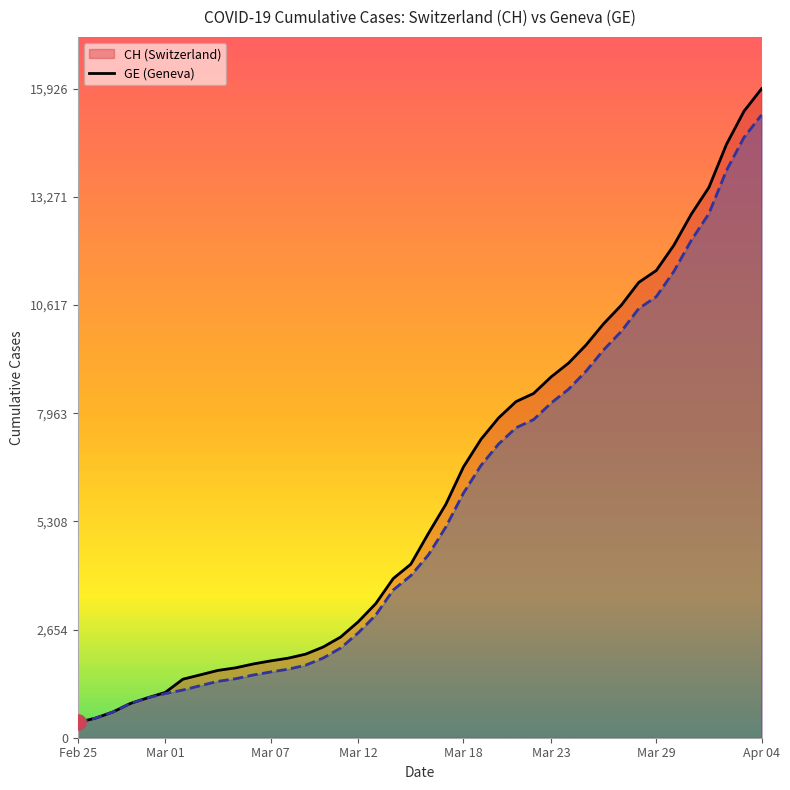

At how many categories does at least one series exceed 9796?

10